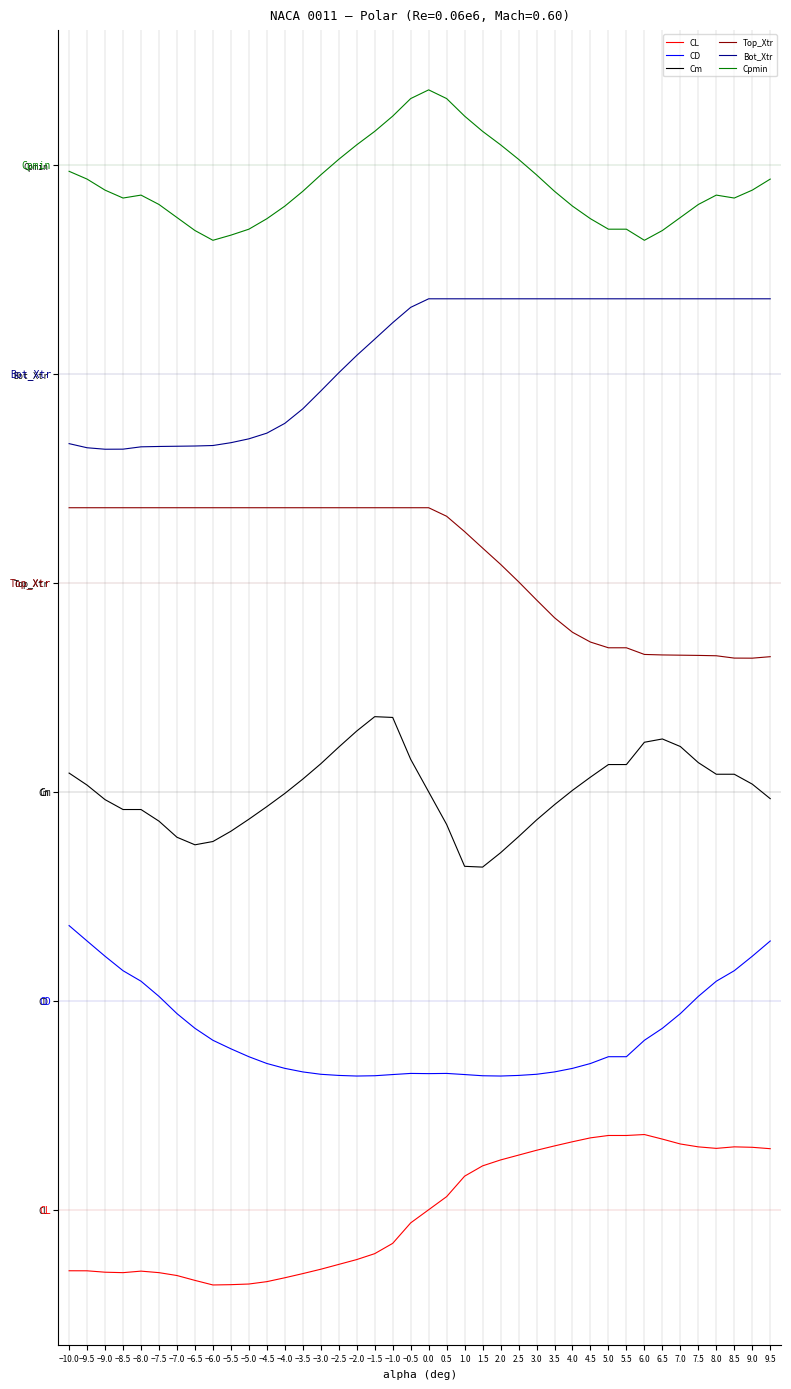

Does the chart have visible grid lines?

Yes